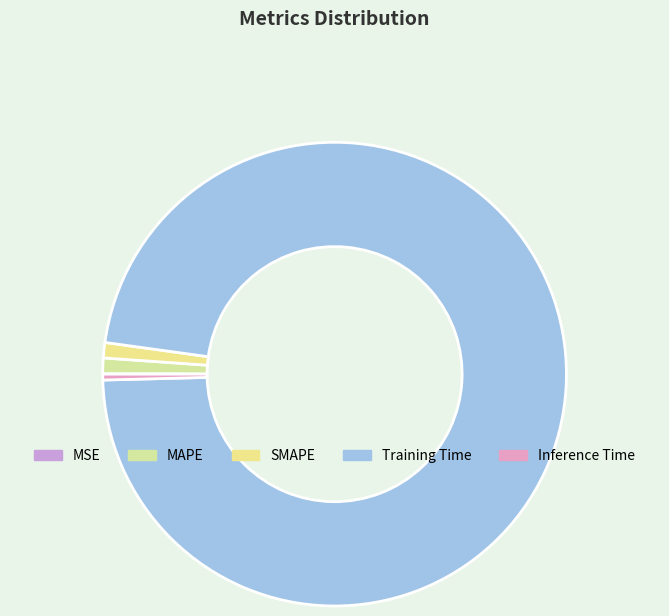

Which slice is the largest?

Training Time